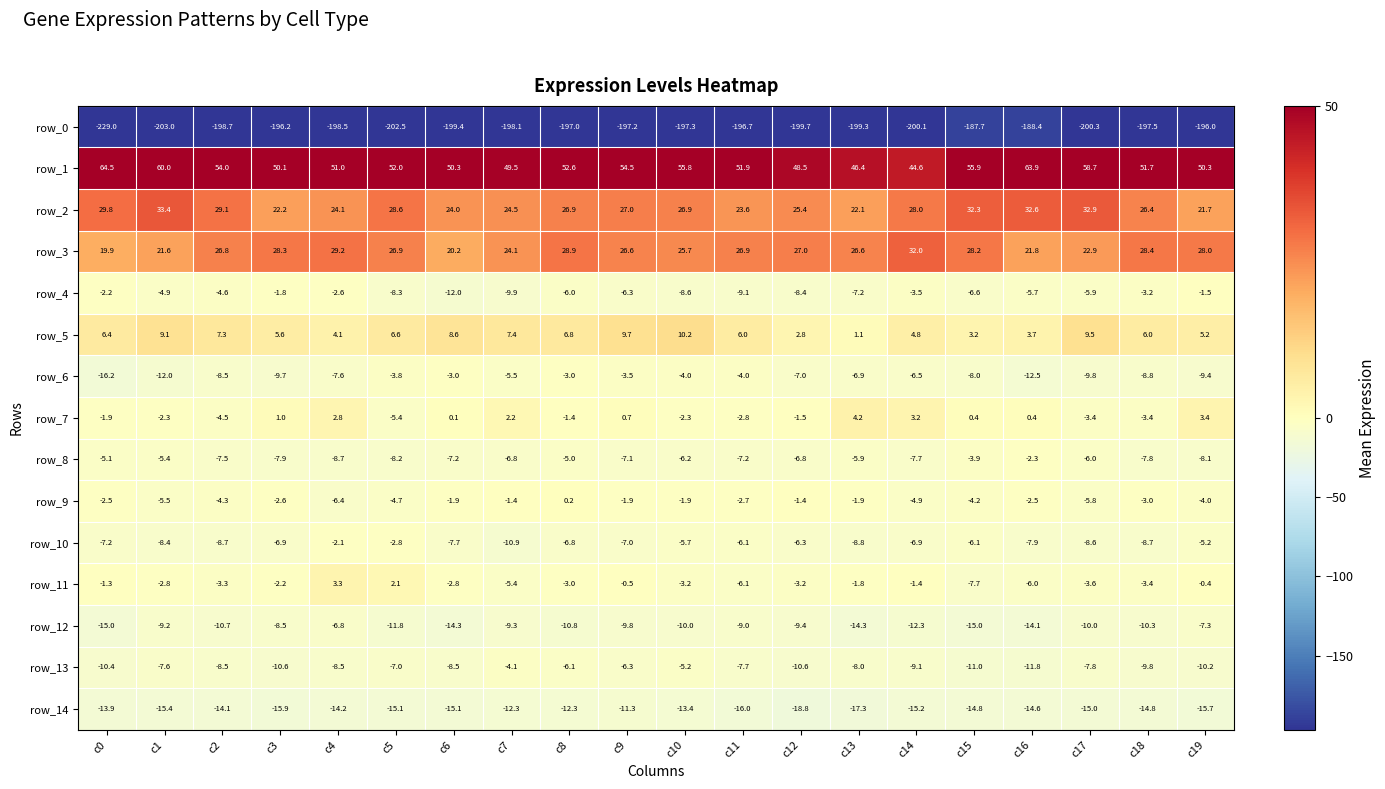

Read the row_2 value at c0.

29.8